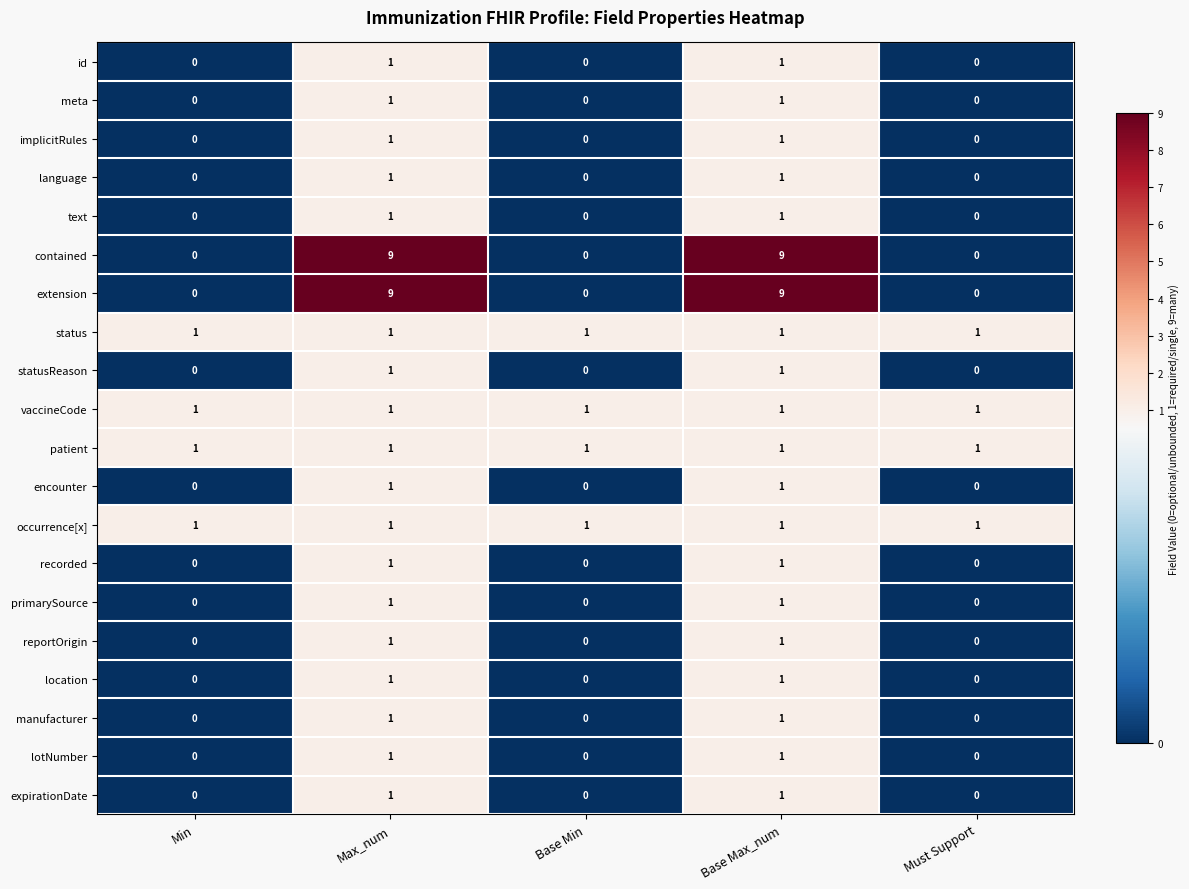

What is the sum of all extension values?

18